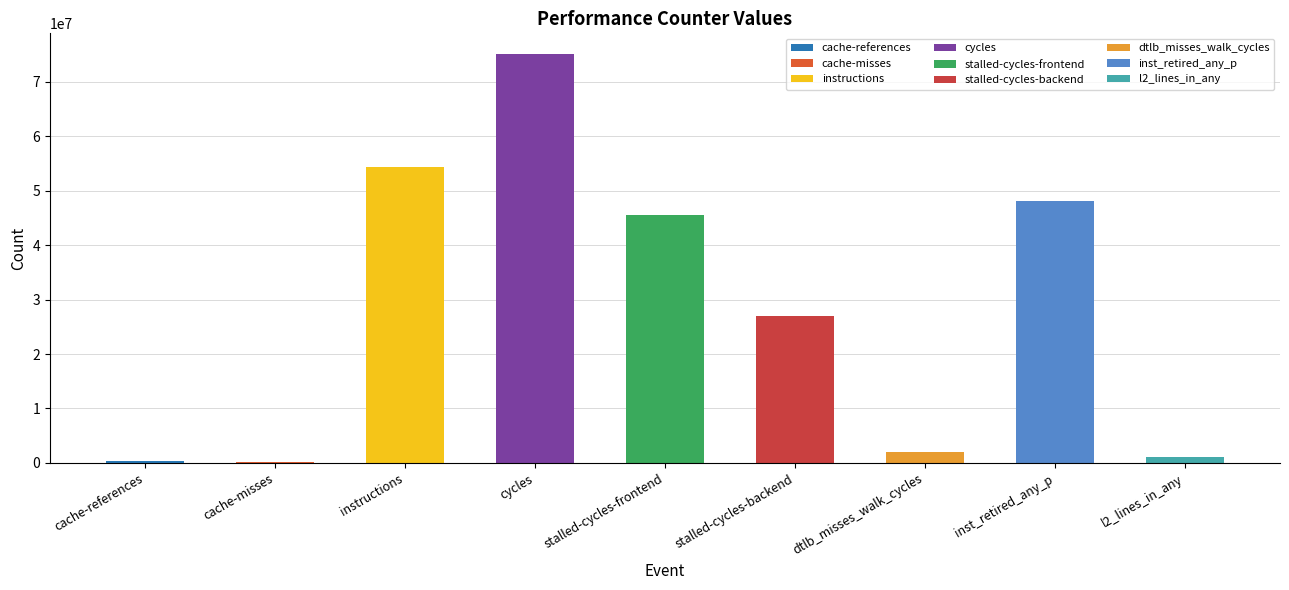

Are the bars horizontal?

No